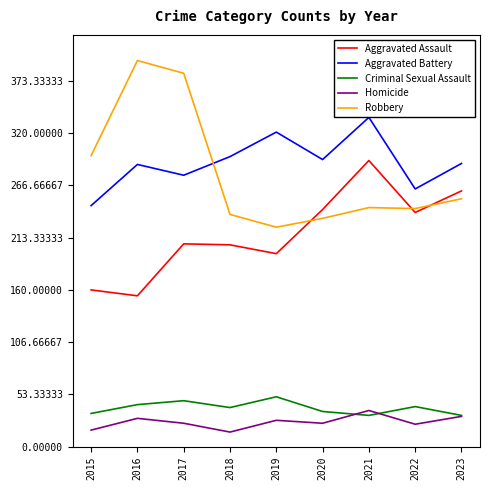

At which category does the chart reach its peak across all series?

2016